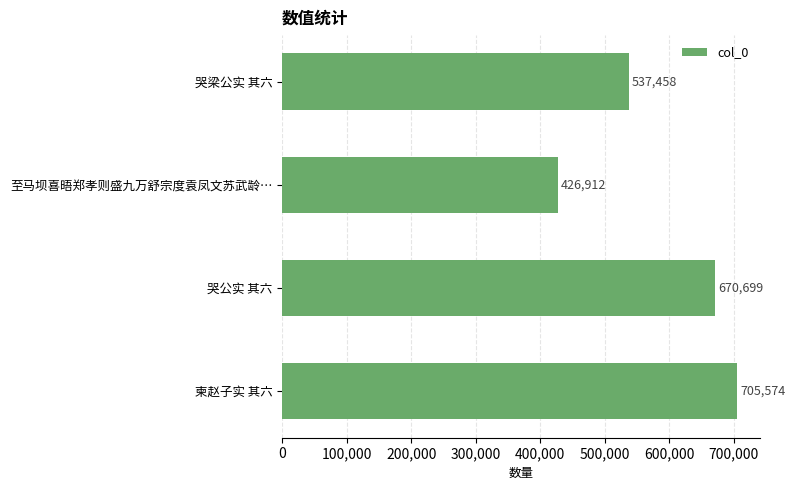

Rank the categories by value from lowest to highest.

至马坝喜晤郑孝则盛九万舒宗度袁凤文苏武龄…, 哭梁公实 其六, 哭公实 其六, 柬赵子实 其六